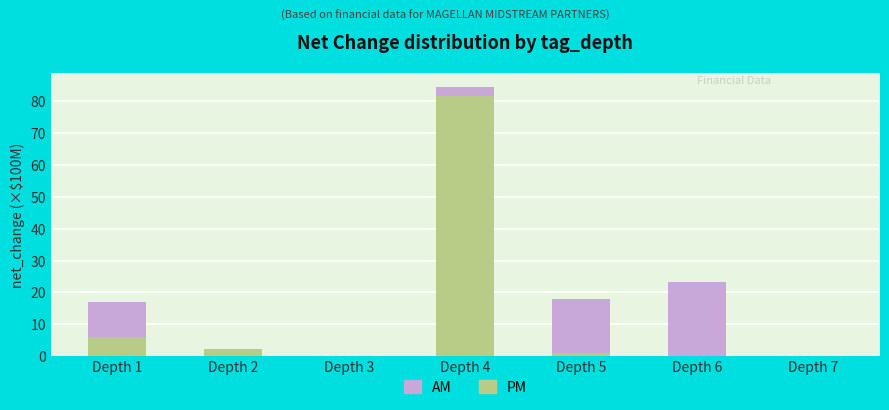

Where is PM nearest to the value 40?

Depth 1